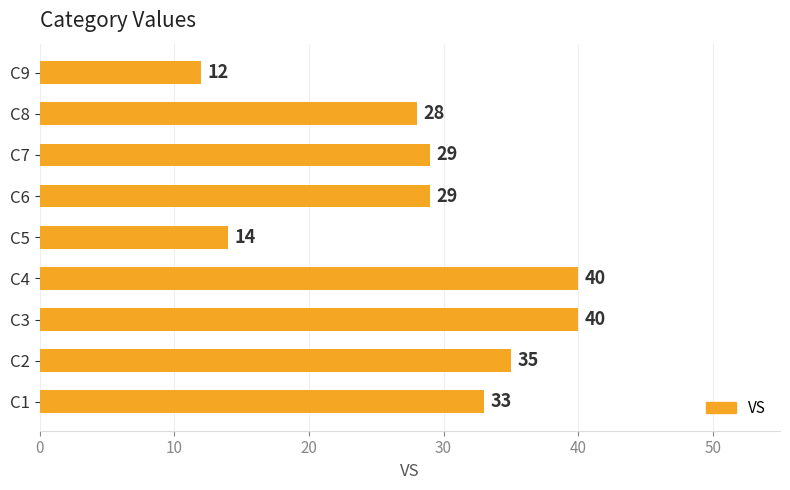

At which label is the value closest to 26?

C8